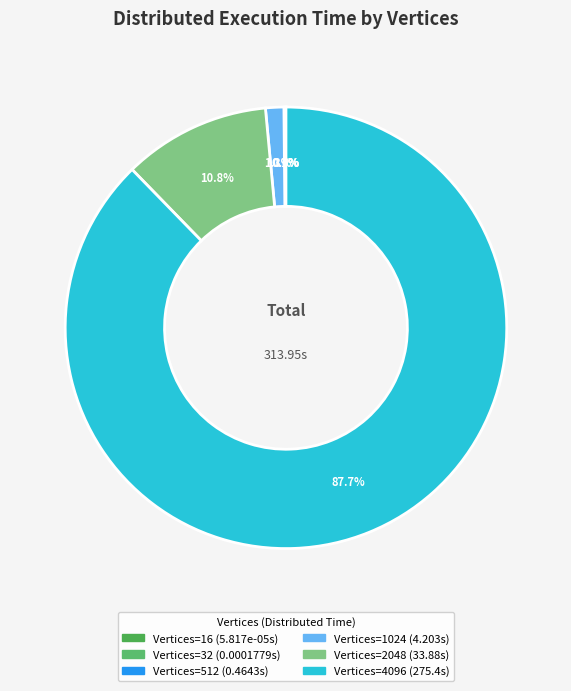

Count the number of slices in the pie.

6